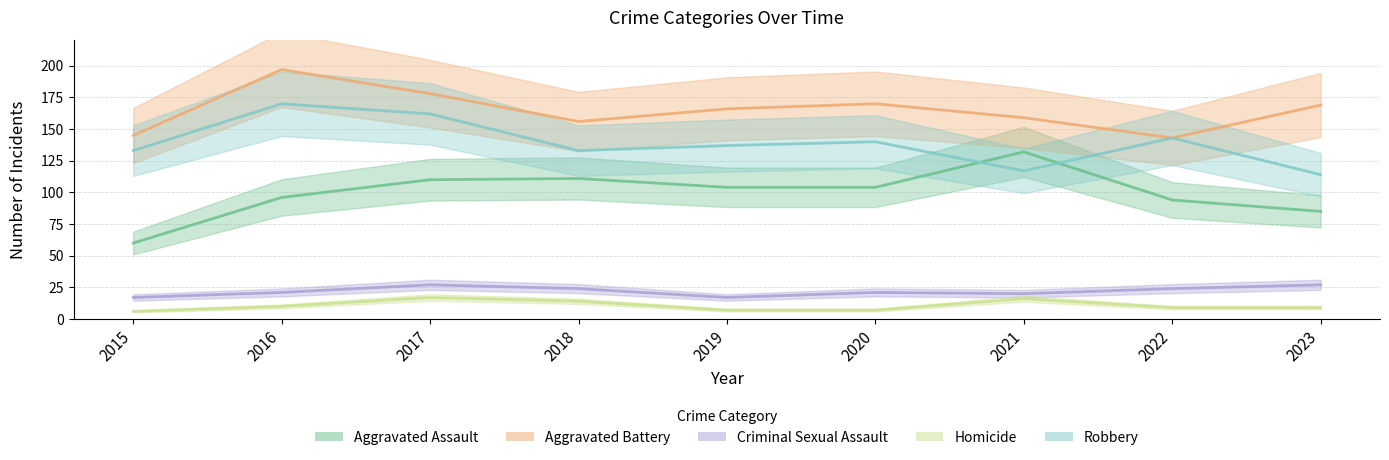

At which category does the chart reach its minimum across all series?

2015